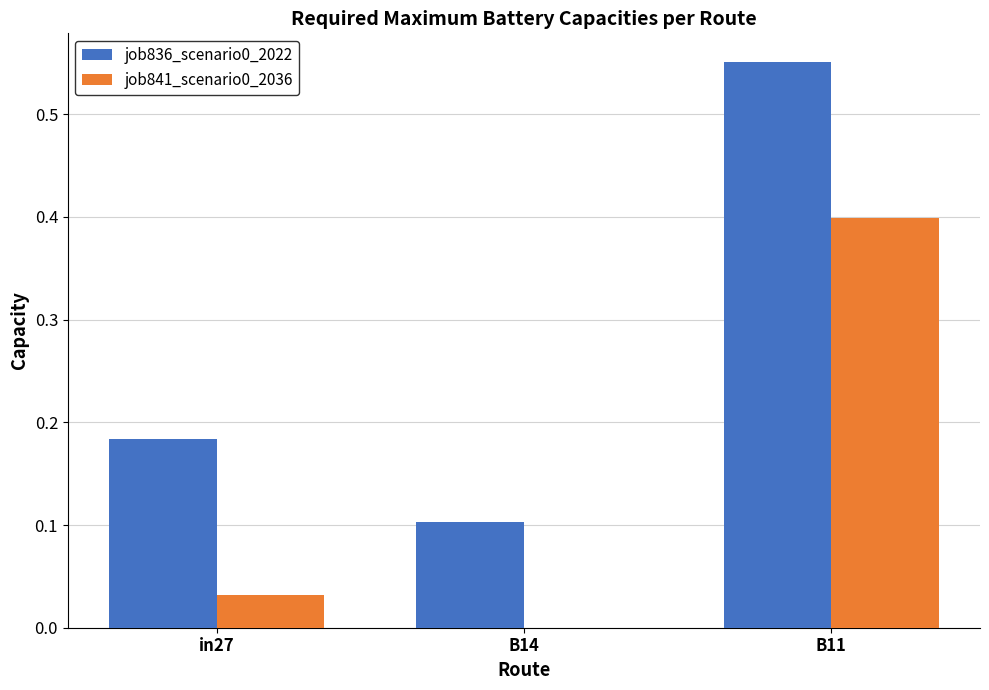

What is the sum of the job841_scenario0_2036 values at B14 and B11?

0.4